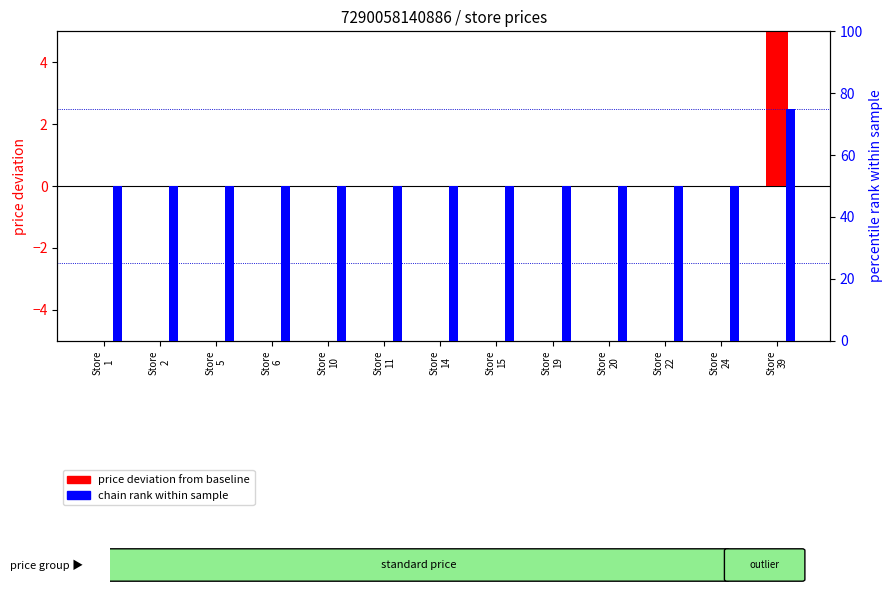

Reading left to right, list all the values displayed in this chart.

price deviation from baseline: 0.0	0.0	0.0	0.0	0.0	0.0	0.0	0.0	0.0	0.0	0.0	0.0	8.1
chain rank within sample: 50.0	50.0	50.0	50.0	50.0	50.0	50.0	50.0	50.0	50.0	50.0	50.0	75.0